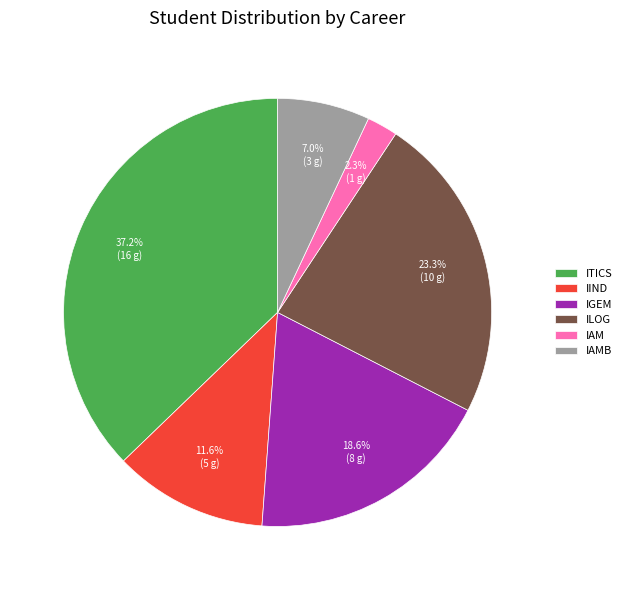

Which has a higher value, IAMB or ILOG?

ILOG